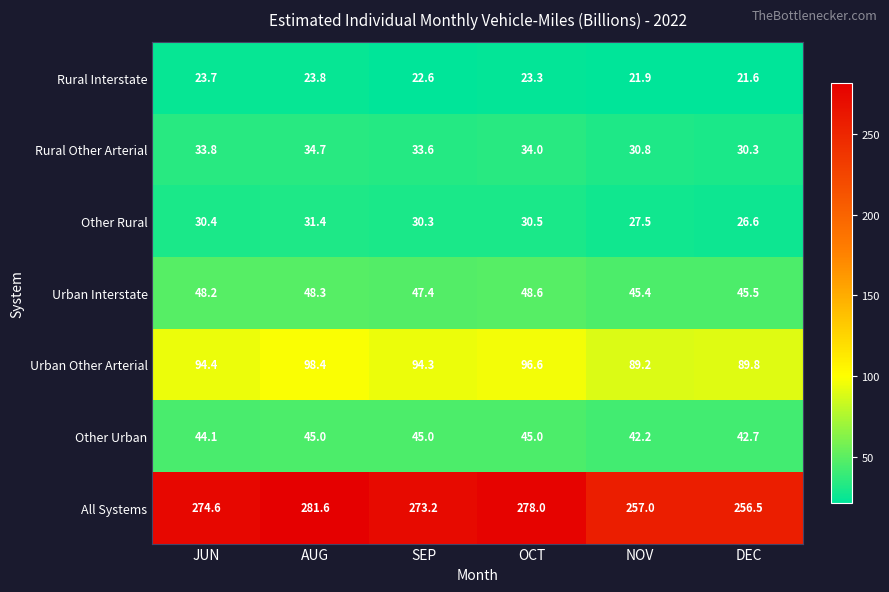

What is the lowest value of the Urban Interstate series?

45.4